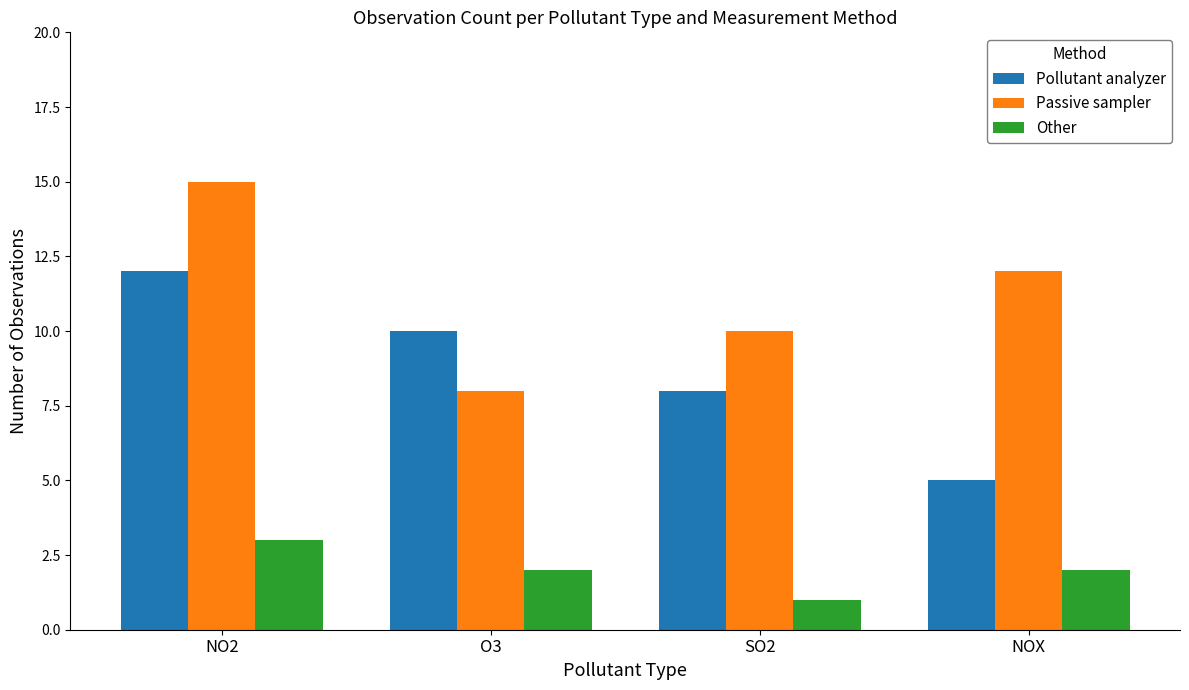

Reading left to right, what are all the values shown in this chart?

Pollutant analyzer: 12	10	8	5
Passive sampler: 15	8	10	12
Other: 3	2	1	2